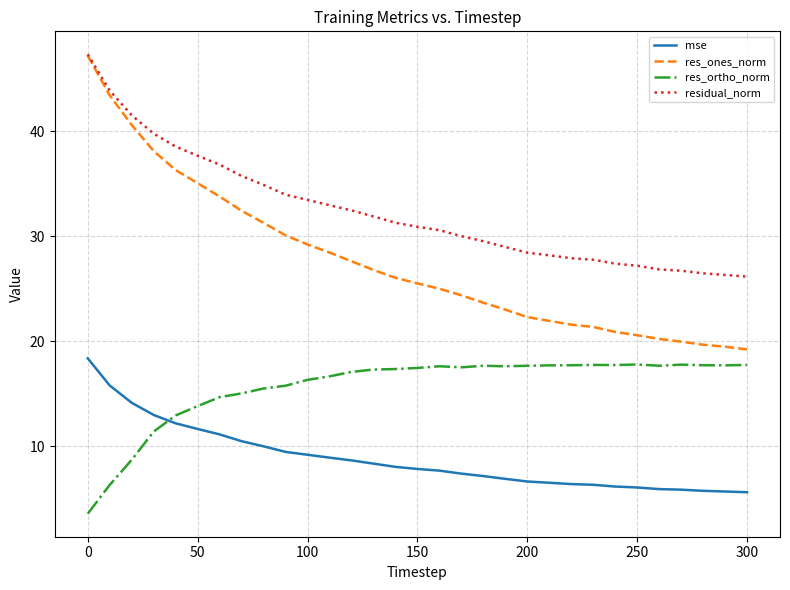

Which series ends up on top after the final intersection of res_ortho_norm and mse?

res_ortho_norm